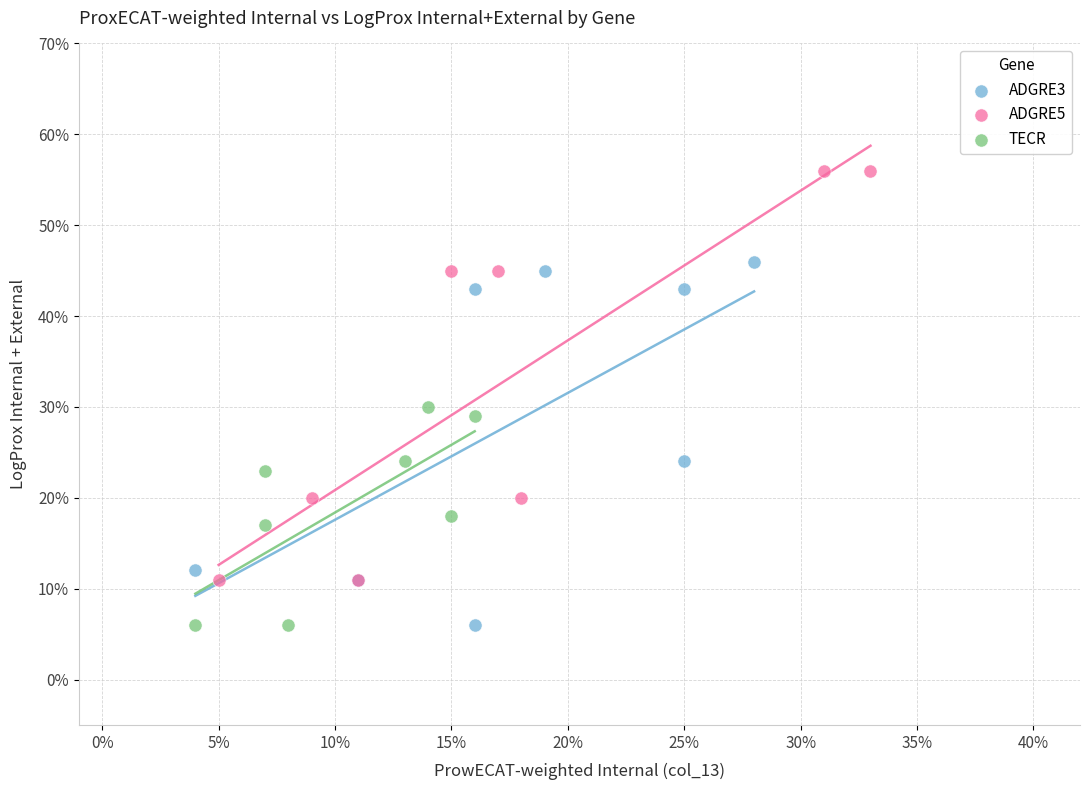

What are all the series names shown in the legend?

ADGRE3, ADGRE5, TECR